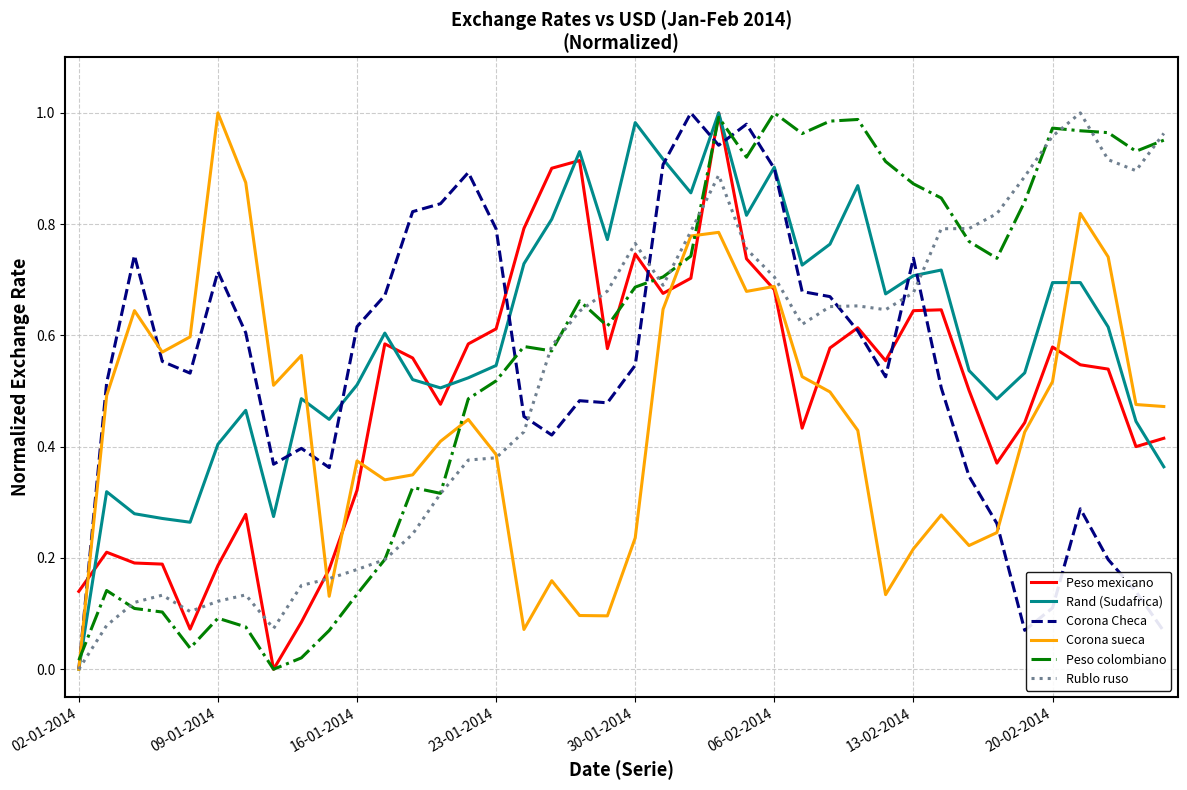

How many values in the Rand (Sudafrica) series exceed 0?

39